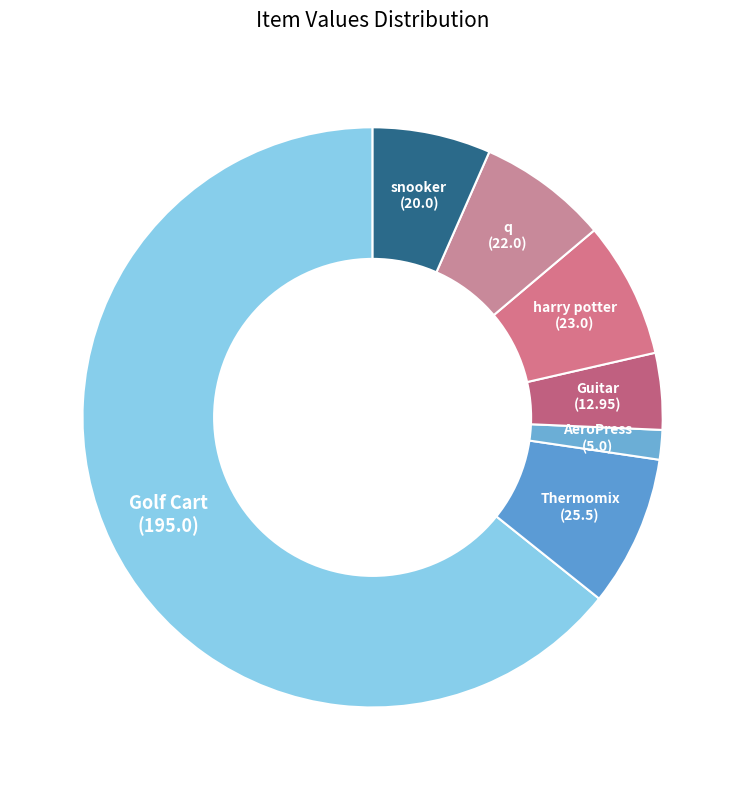

Between Thermomix and q, which is larger?

Thermomix